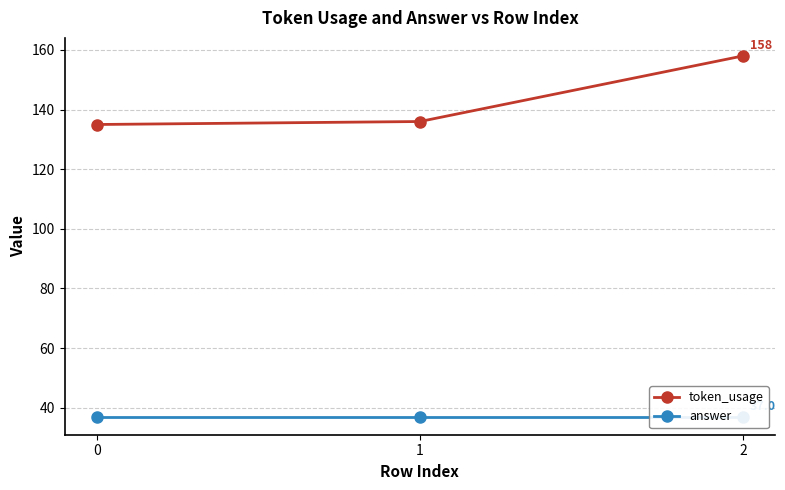

What is the value of the answer point at the 1st from the left?

37